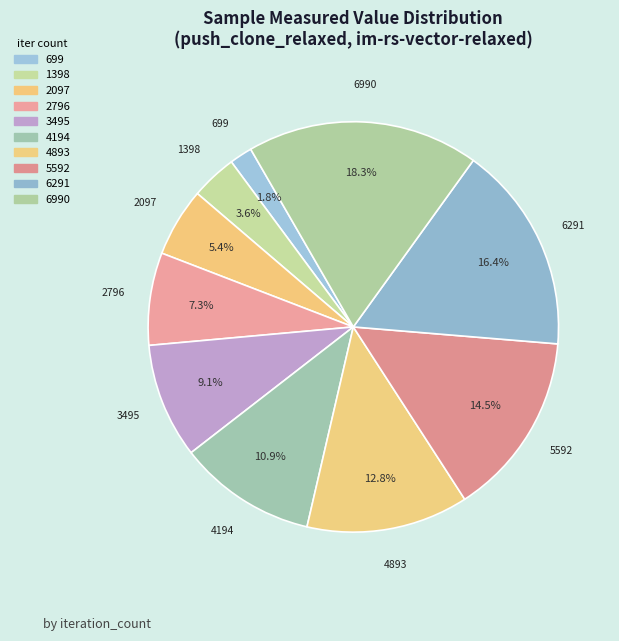

Approximately how many times larger is the value at 5592 compared to 1398?

4.0